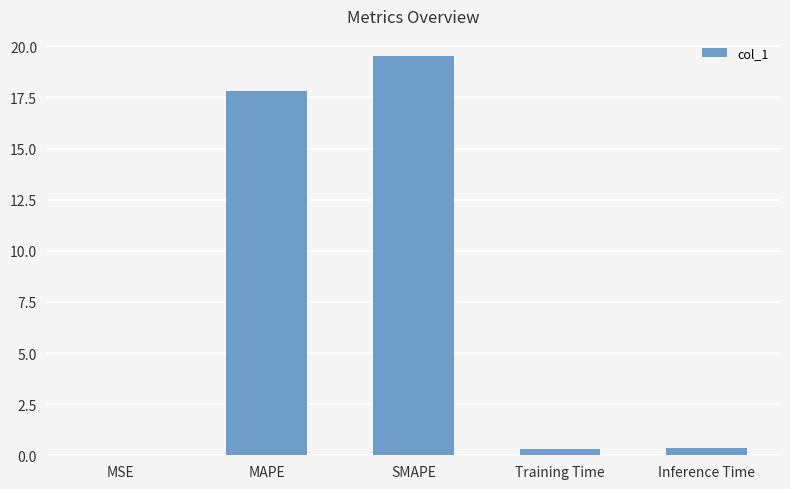

What is the sum of all values?

38.0